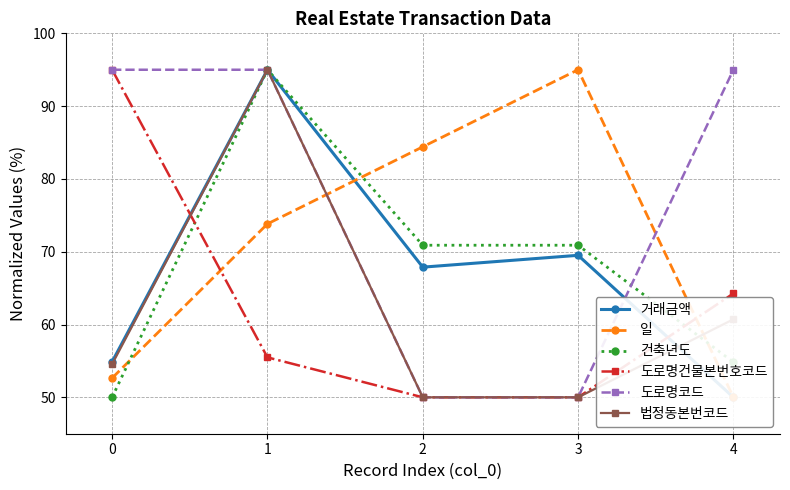

Which category has the lowest value across all series?

4